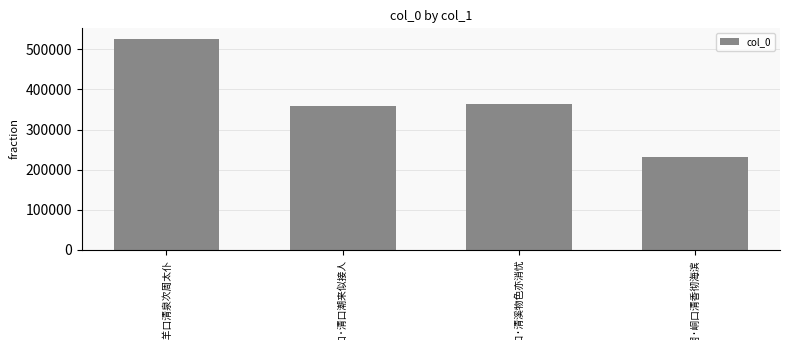

What is the value of the 4th bar from the left?

231263